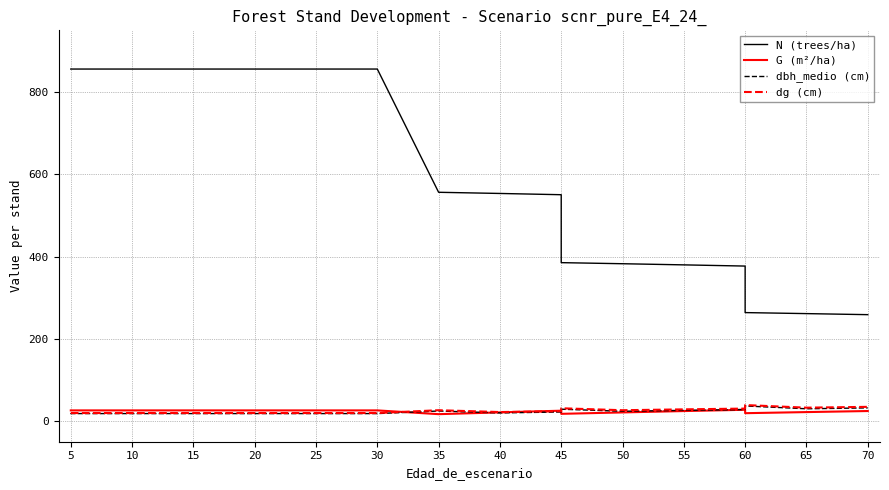

What is the sum of the N (trees/ha) values at 5 and 40?

1409.4